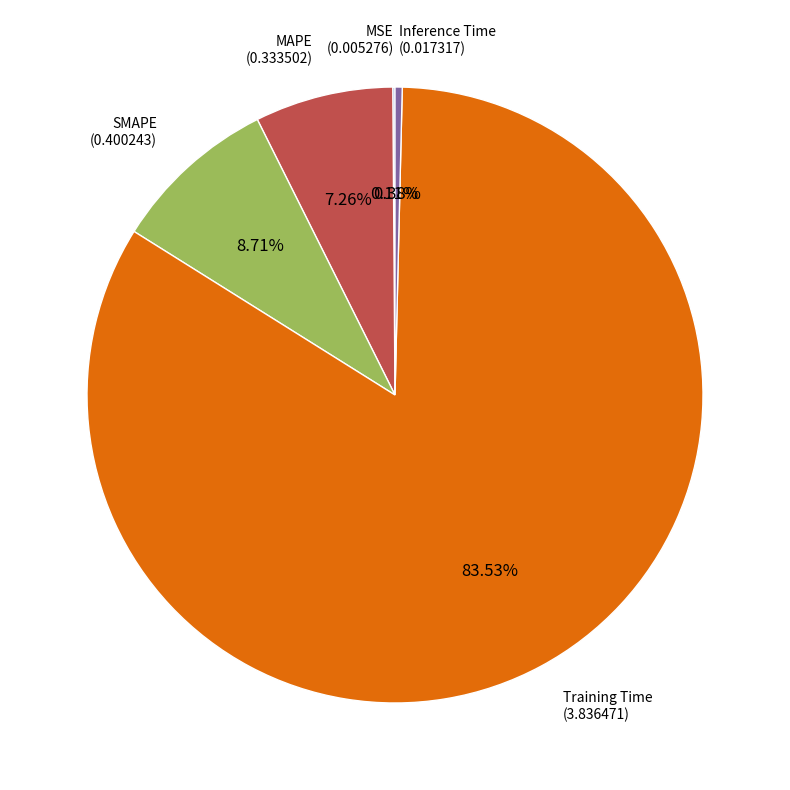

What is the largest slice in the pie chart?

Training Time